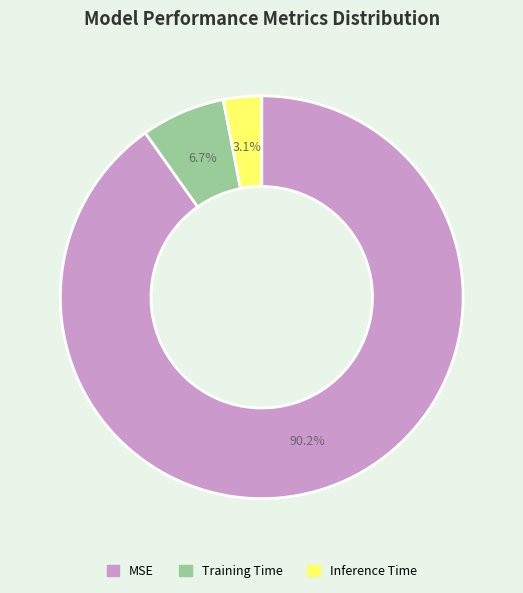

Which slice is the smallest?

Inference Time